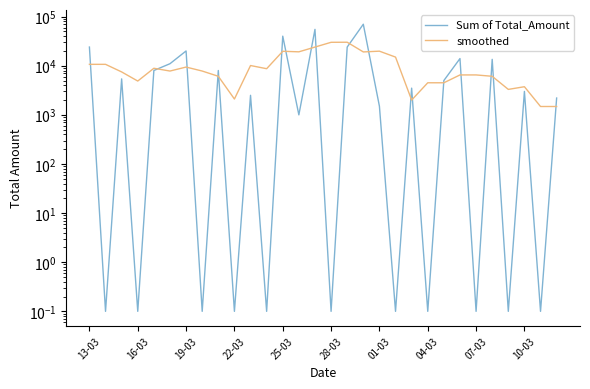

What is the average value of the smoothed series?

10386.7